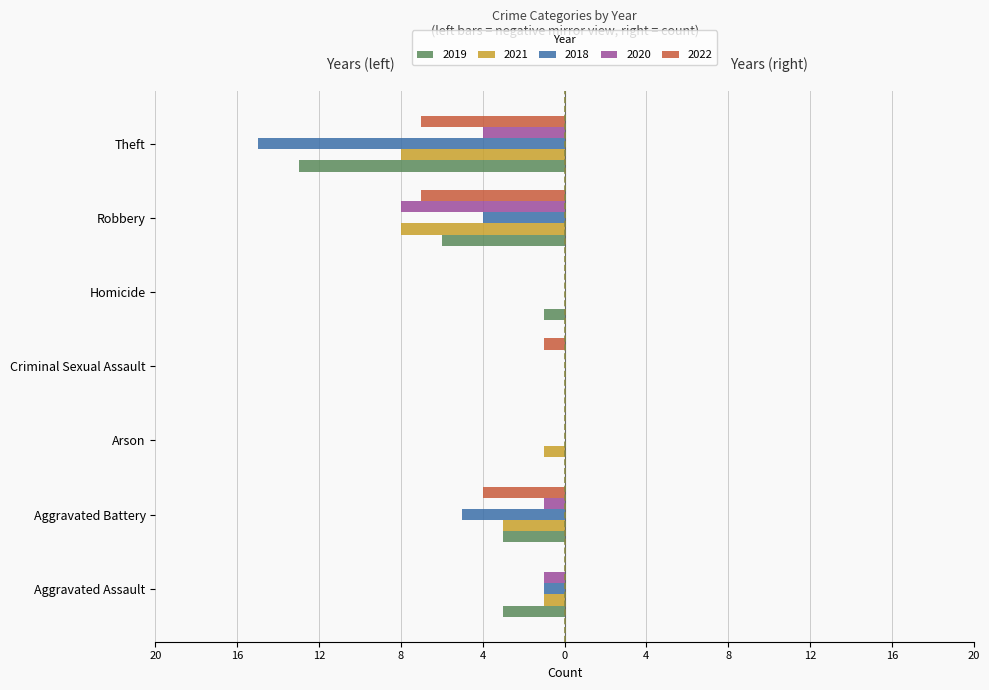

What are all the series names shown in the legend?

2019, 2021, 2018, 2020, 2022